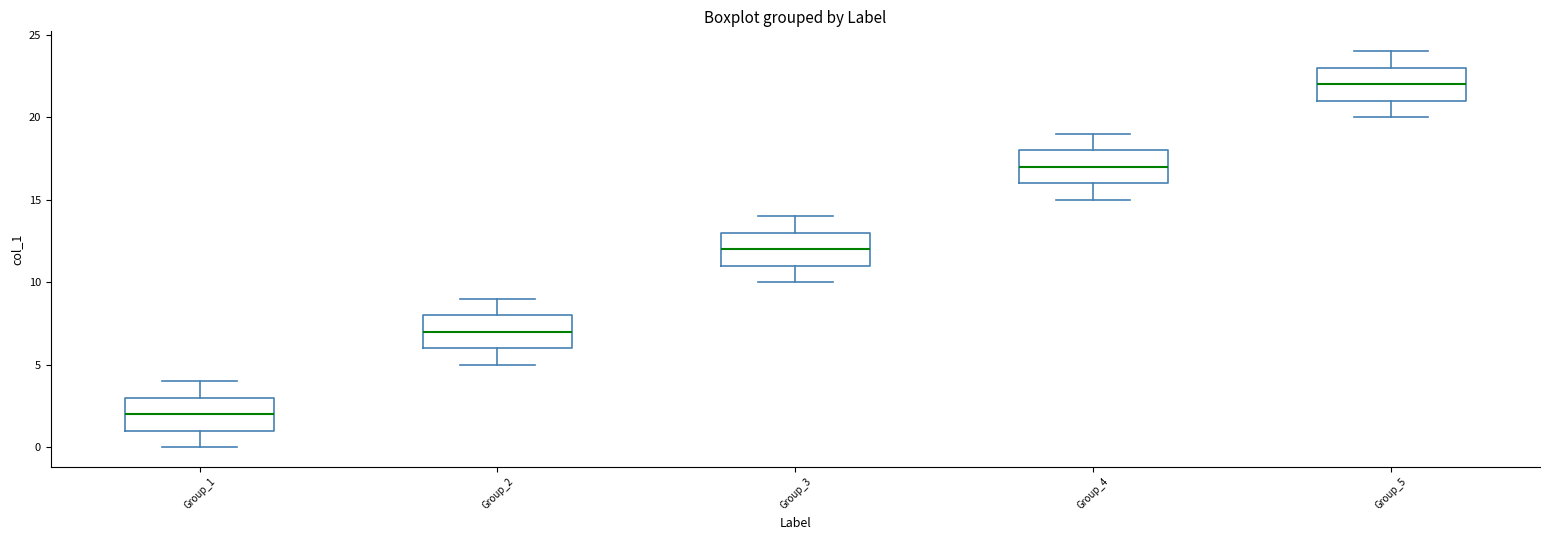

Where does the median line of the box for Group_4 sit on the y-axis? The values are not printed on the chart, so give them approximately, as read against the axis.

17